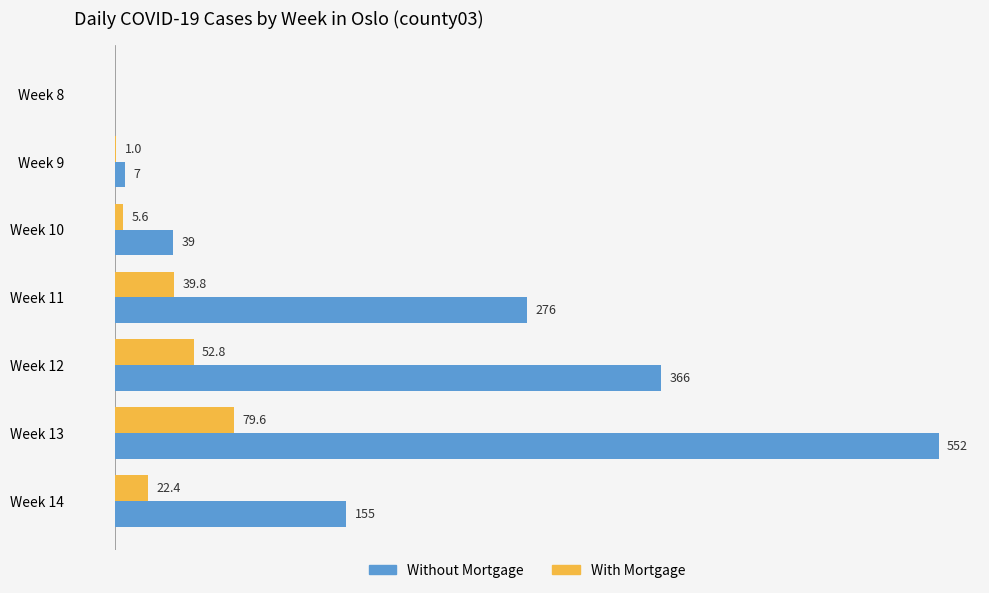

At which label does Without Mortgage reach its peak?

Week 13